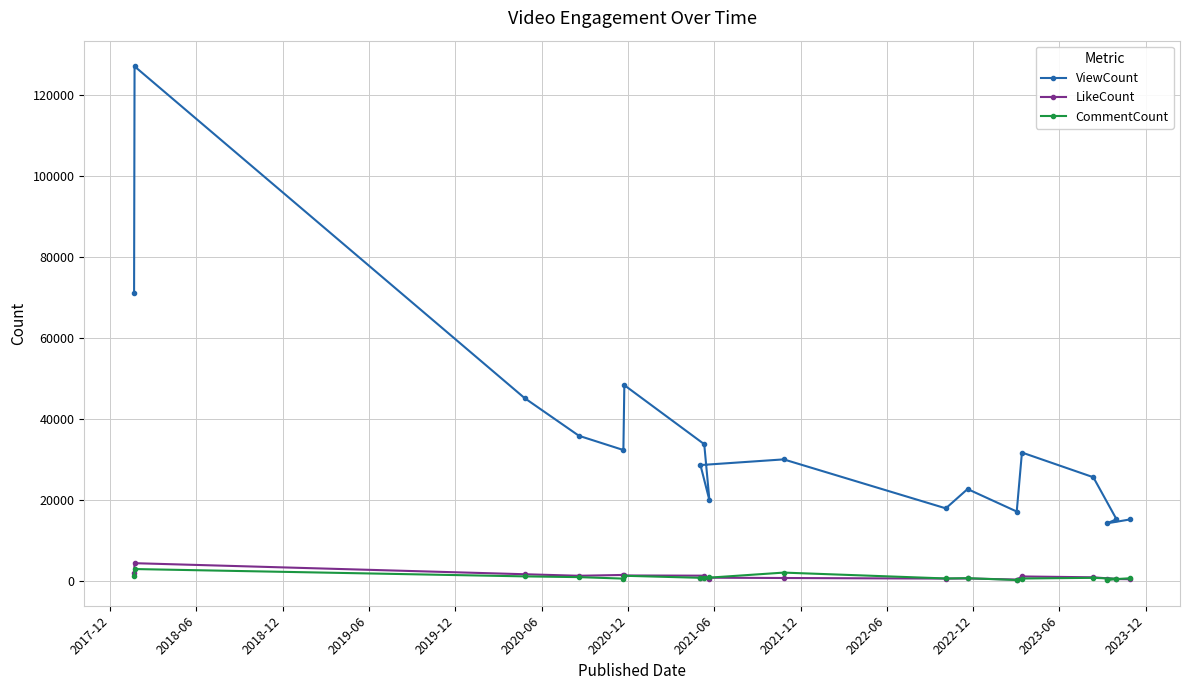

Which series has the largest total across all categories?

ViewCount